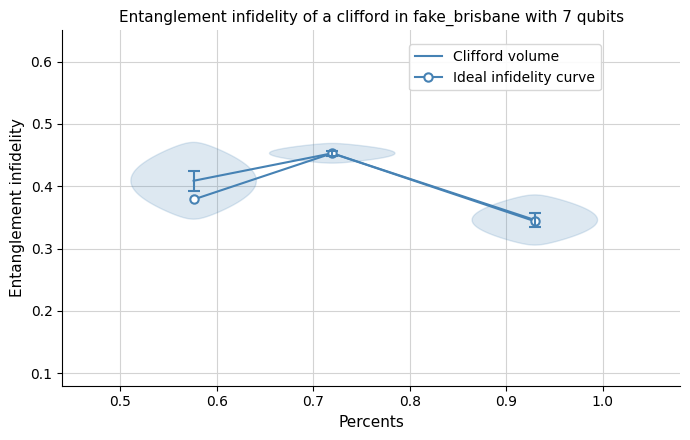

At how many categories does at least one series exceed 0?

3